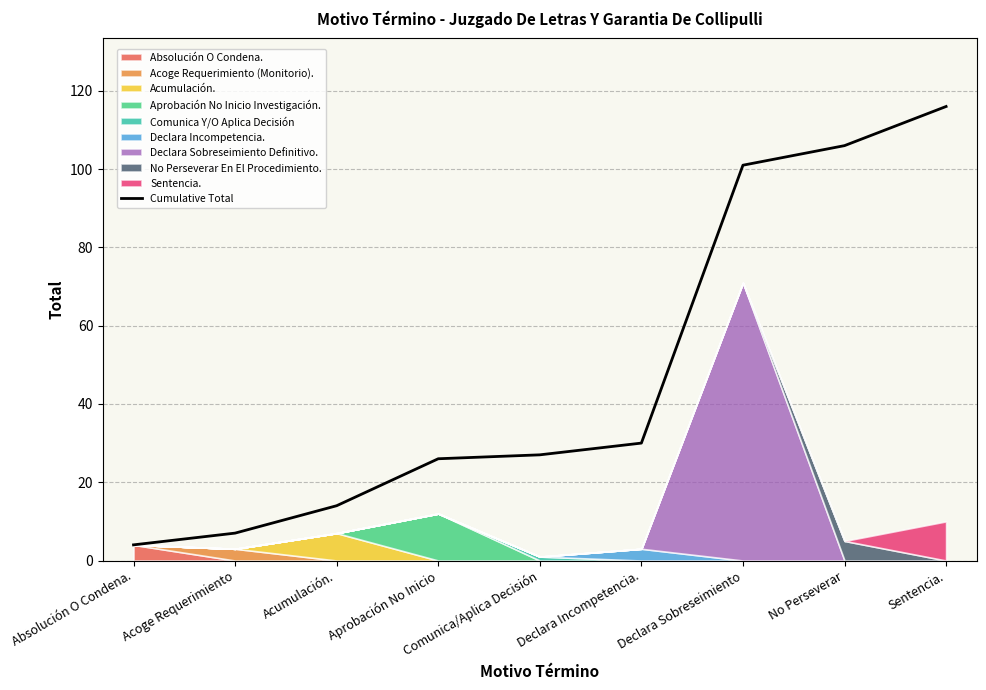

Reading left to right, extract all data points from this chart.

4	7	14	26	27	30	101	106	116